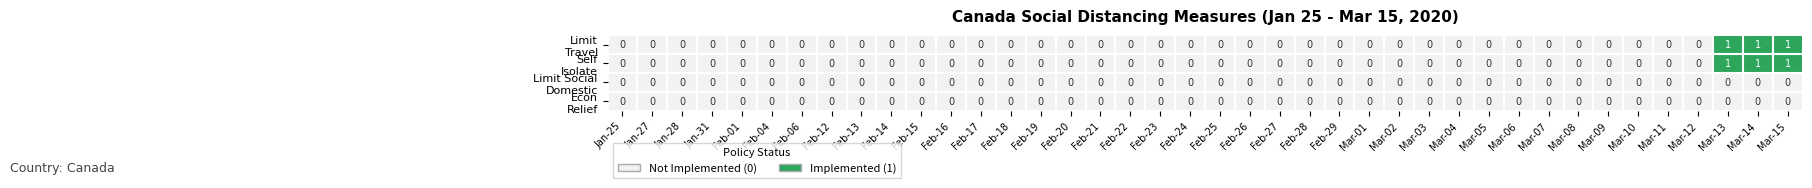

What is the difference between the highest and lowest values at Mar-13?

1